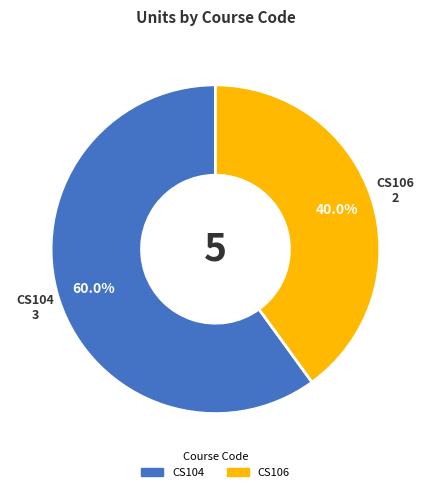

Count the number of slices in the pie.

2